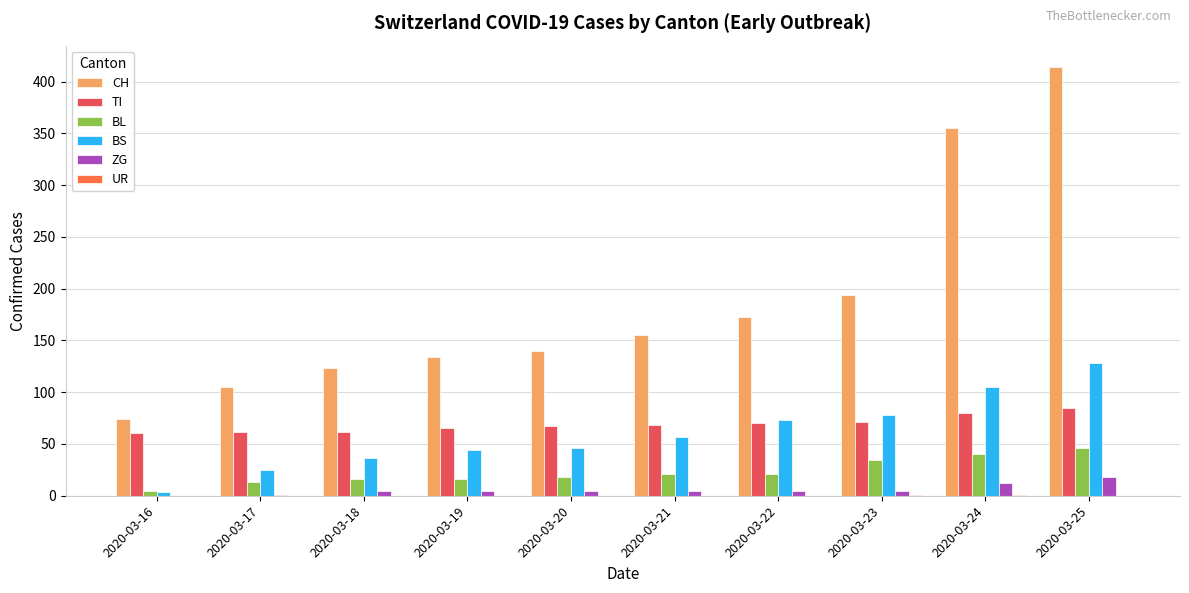

What is the sum of all CH values?

1867